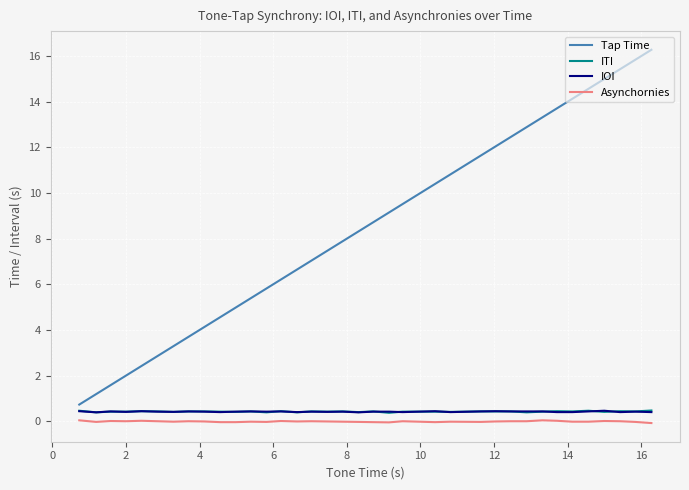

Which series has the largest total across all categories?

Tap Time